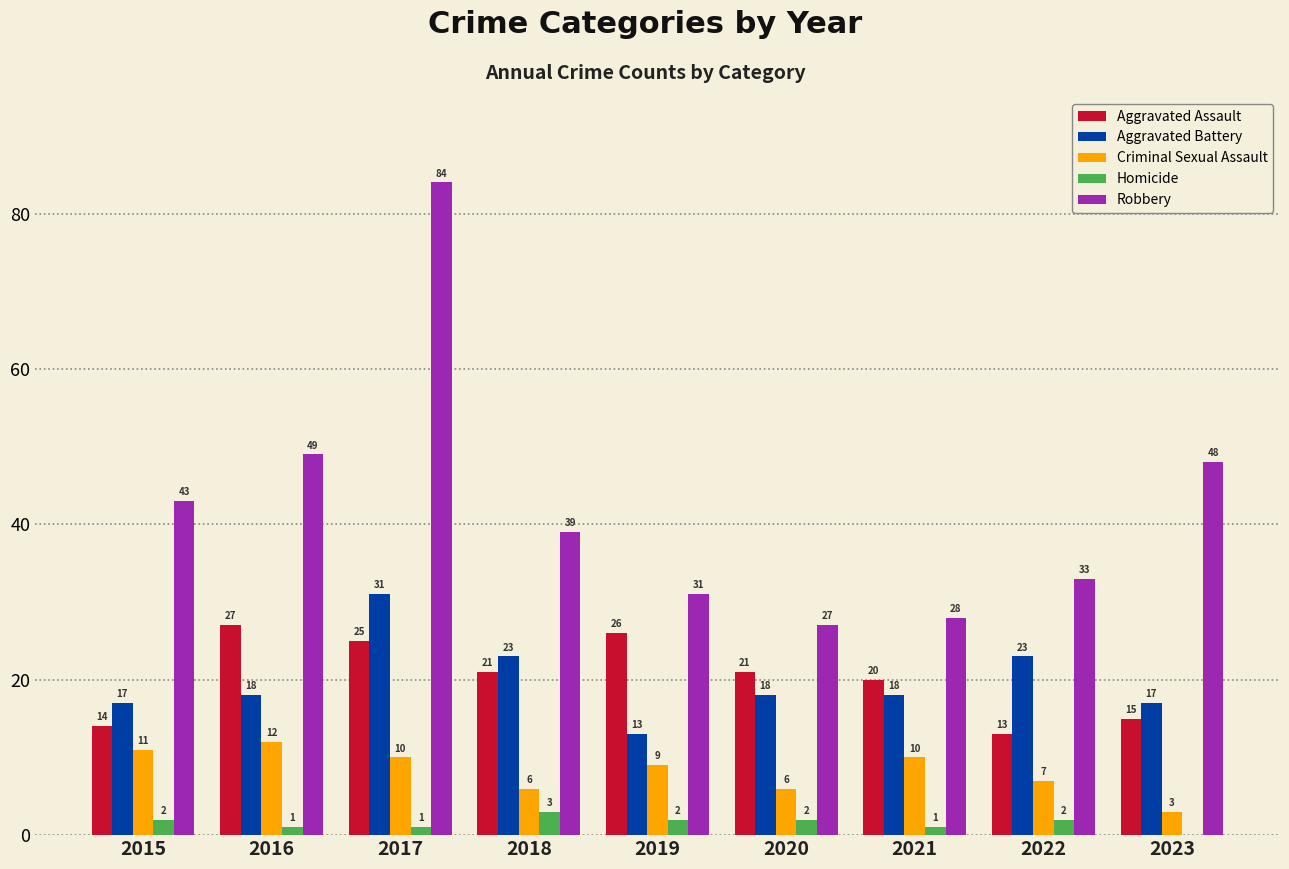

What are all the series names shown in the legend?

Aggravated Assault, Aggravated Battery, Criminal Sexual Assault, Homicide, Robbery